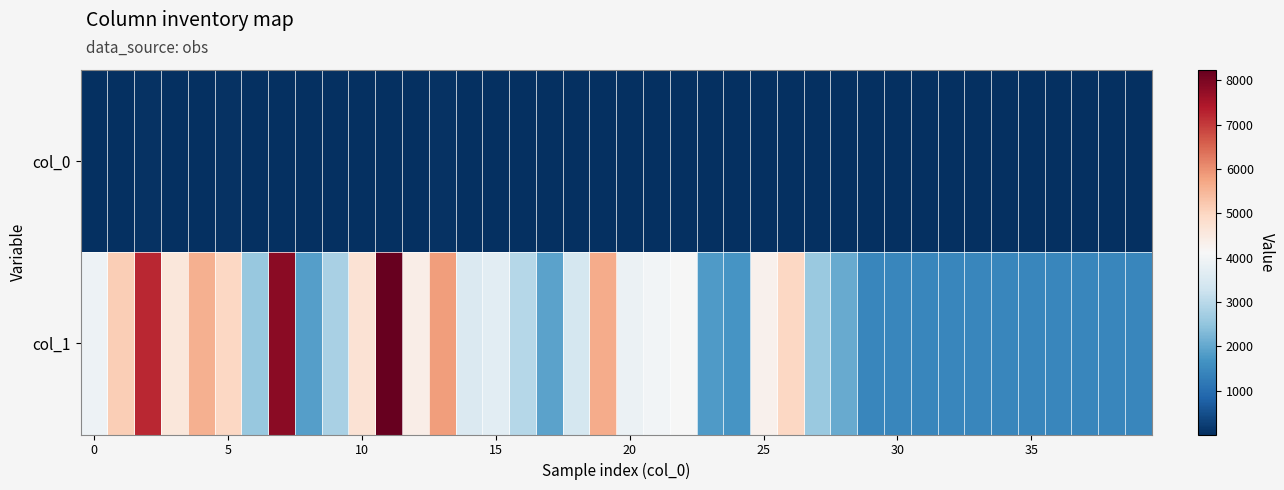

Which series has the widest spread of values?

col_1